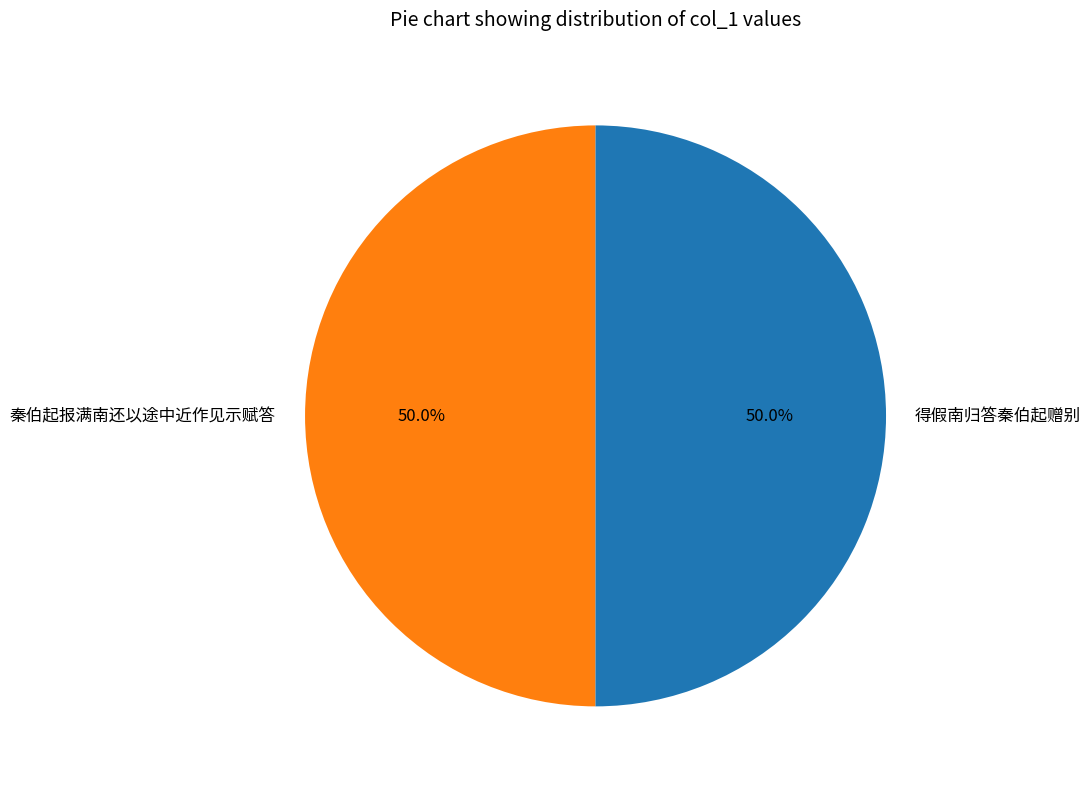

To the nearest percent, what percentage of the pie is 秦伯起报满南还以途中近作见示赋答?

50%